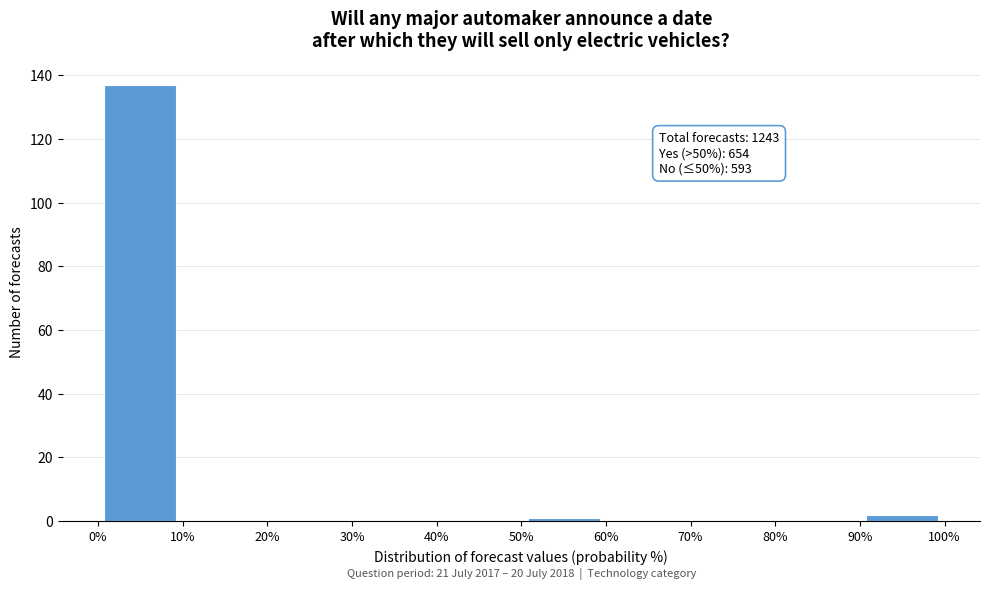

Which range on the x-axis has the tallest bar?

0% to 10%